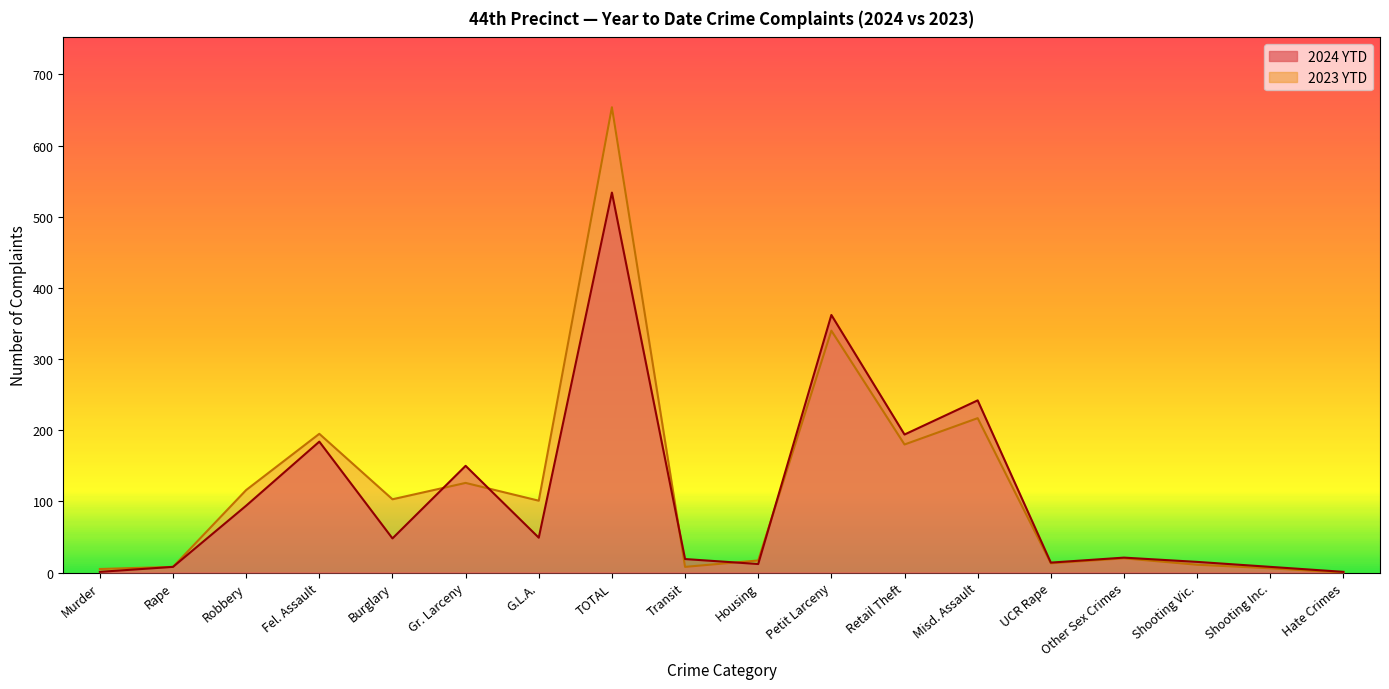

What is the value of the 2024 YTD point at the 12th from the left?

194